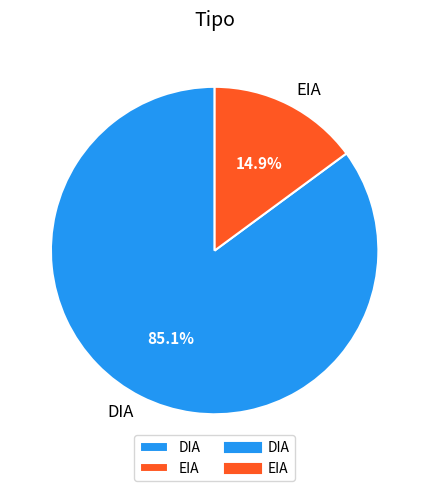

To the nearest percent, what portion does DIA represent?

85%